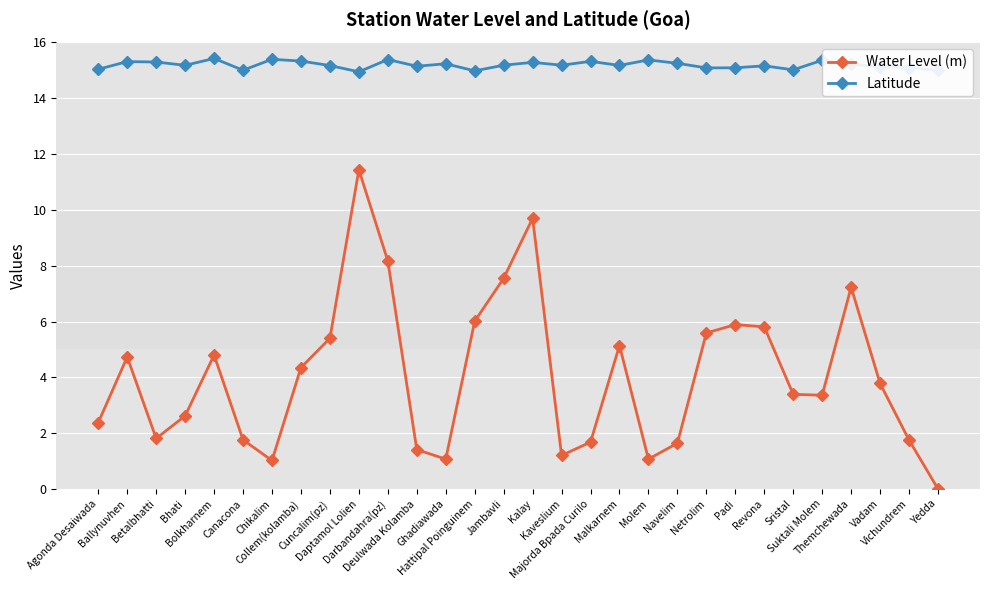

What is the sum of all Latitude values?

455.9